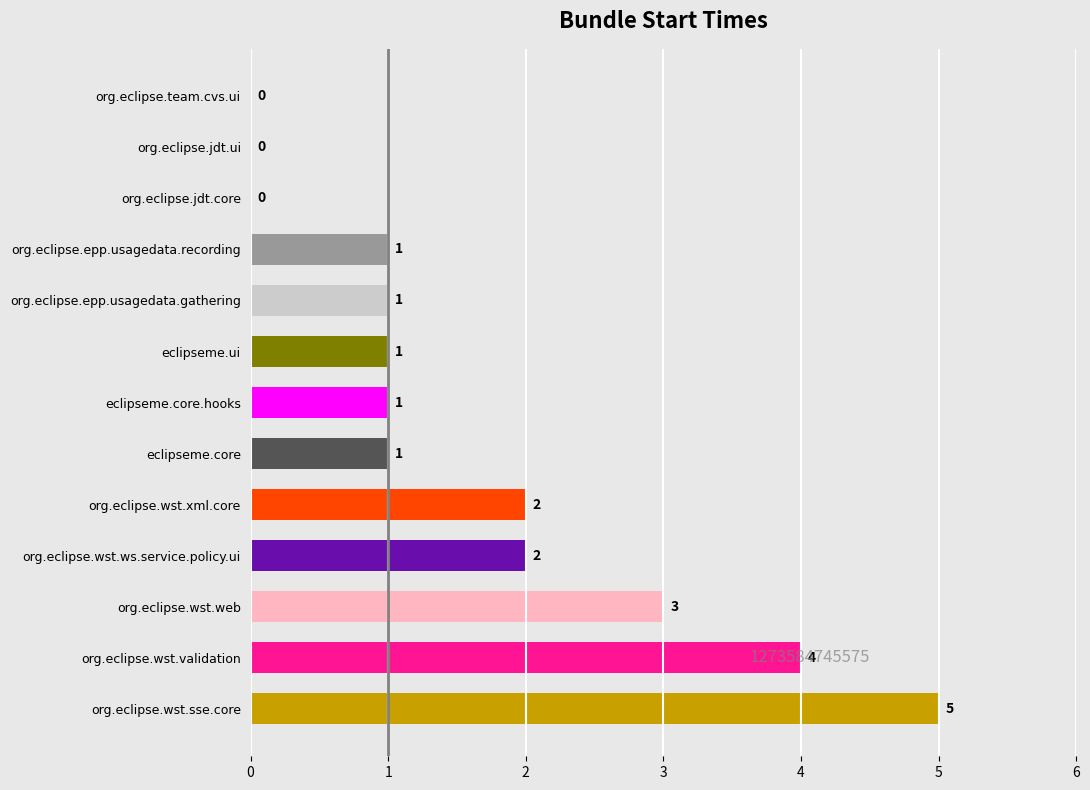

How many values are between 1 and 2?

7